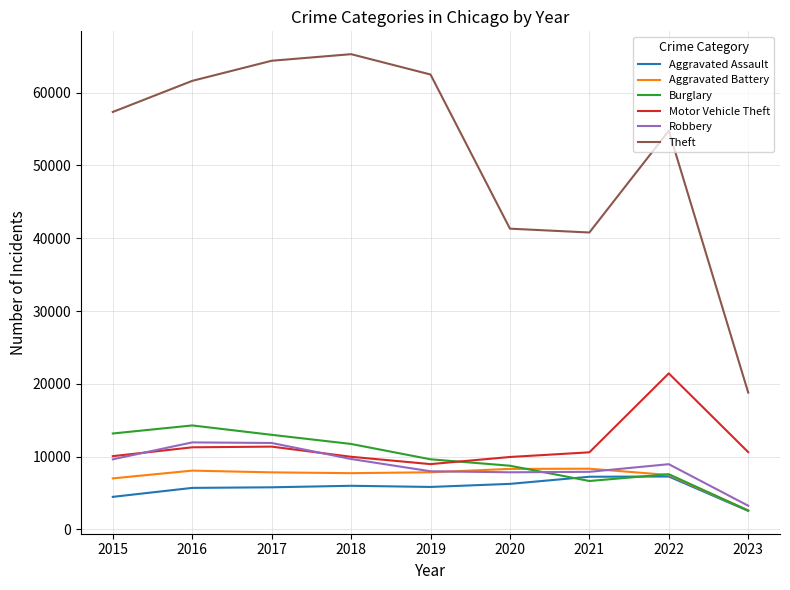

What is the difference between the maximum and minimum values in the Robbery series?

8699